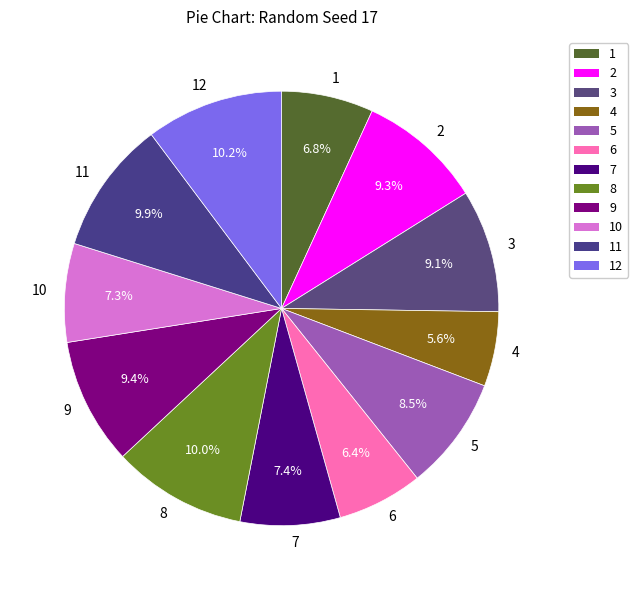

Is 1 the majority of the pie?

No